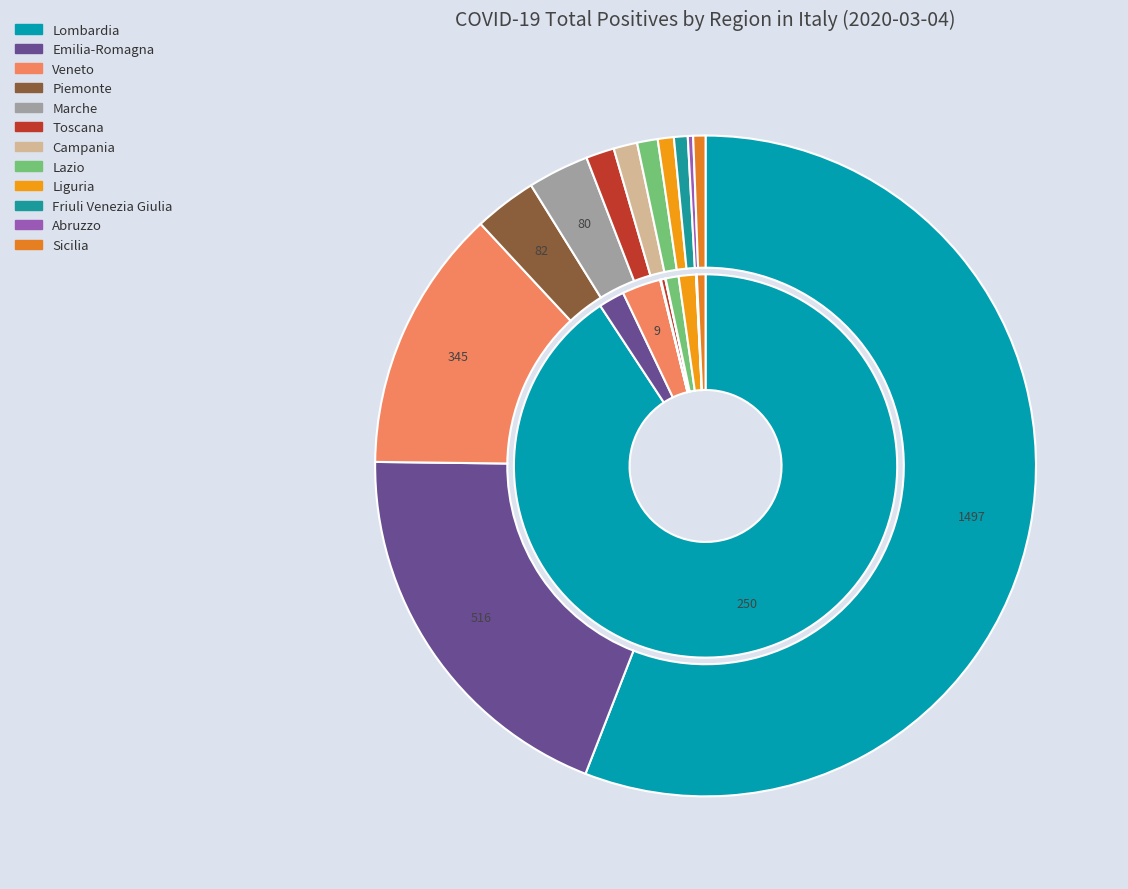

To the nearest percent, what percentage of the pie is Veneto?

3%